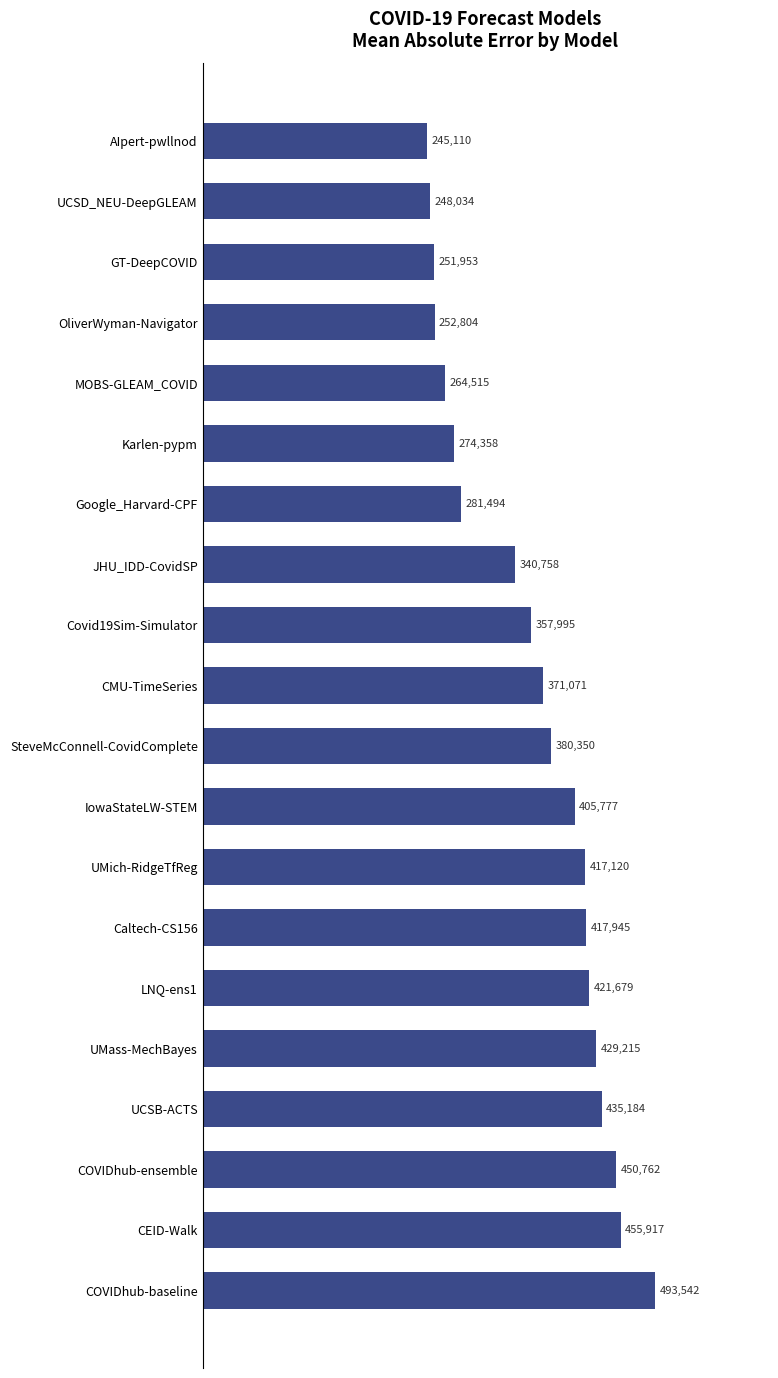

Rank the categories by value from highest to lowest.

COVIDhub-baseline, CEID-Walk, COVIDhub-ensemble, UCSB-ACTS, UMass-MechBayes, LNQ-ens1, Caltech-CS156, UMich-RidgeTfReg, IowaStateLW-STEM, SteveMcConnell-CovidComplete, CMU-TimeSeries, Covid19Sim-Simulator, JHU_IDD-CovidSP, Google_Harvard-CPF, Karlen-pypm, MOBS-GLEAM_COVID, OliverWyman-Navigator, GT-DeepCOVID, UCSD_NEU-DeepGLEAM, AIpert-pwllnod